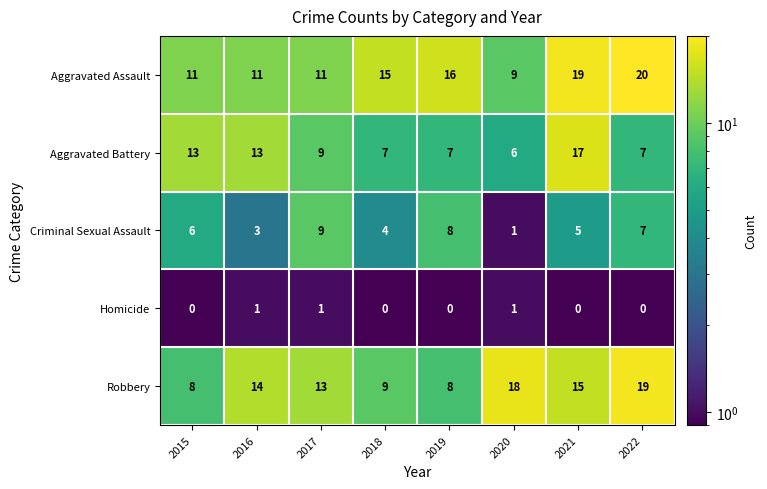

What is the difference between the Aggravated Battery values at 2021 and 2015?

4